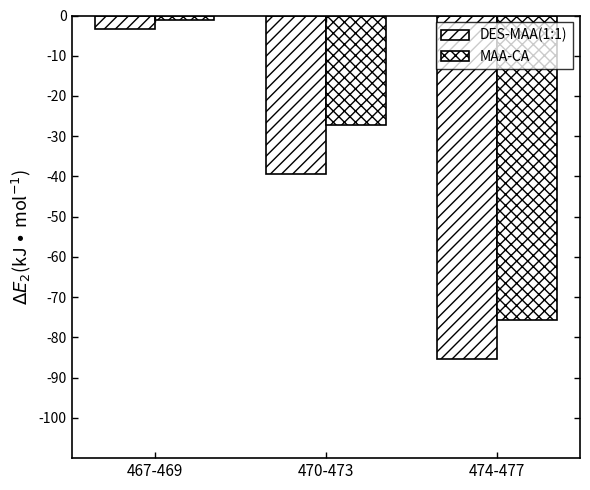

How many data points in MAA-CA are above -27?

1